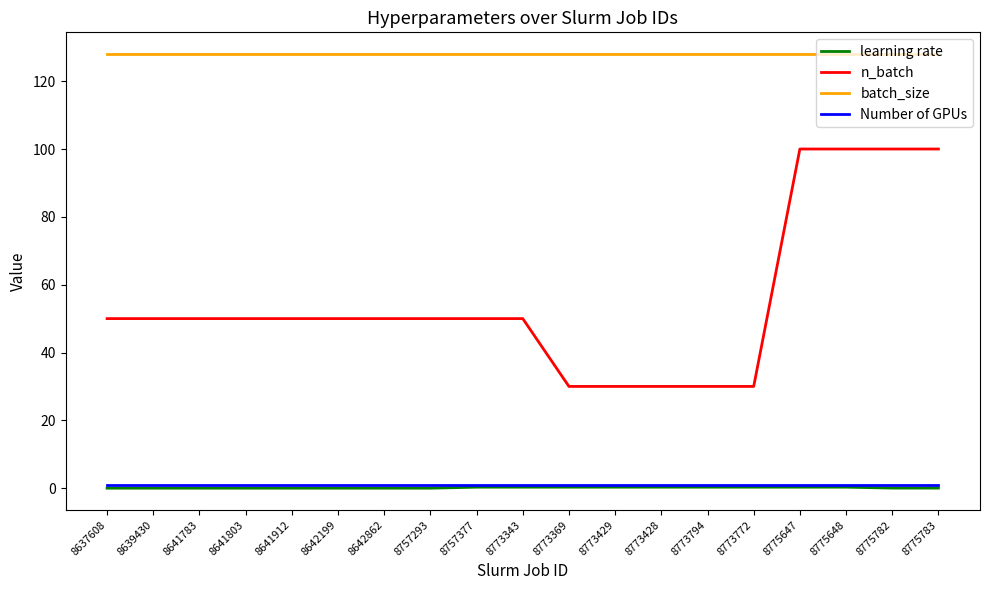

Is the value of batch_size at 8637608 greater than the value of learning rate at 8773343?

Yes